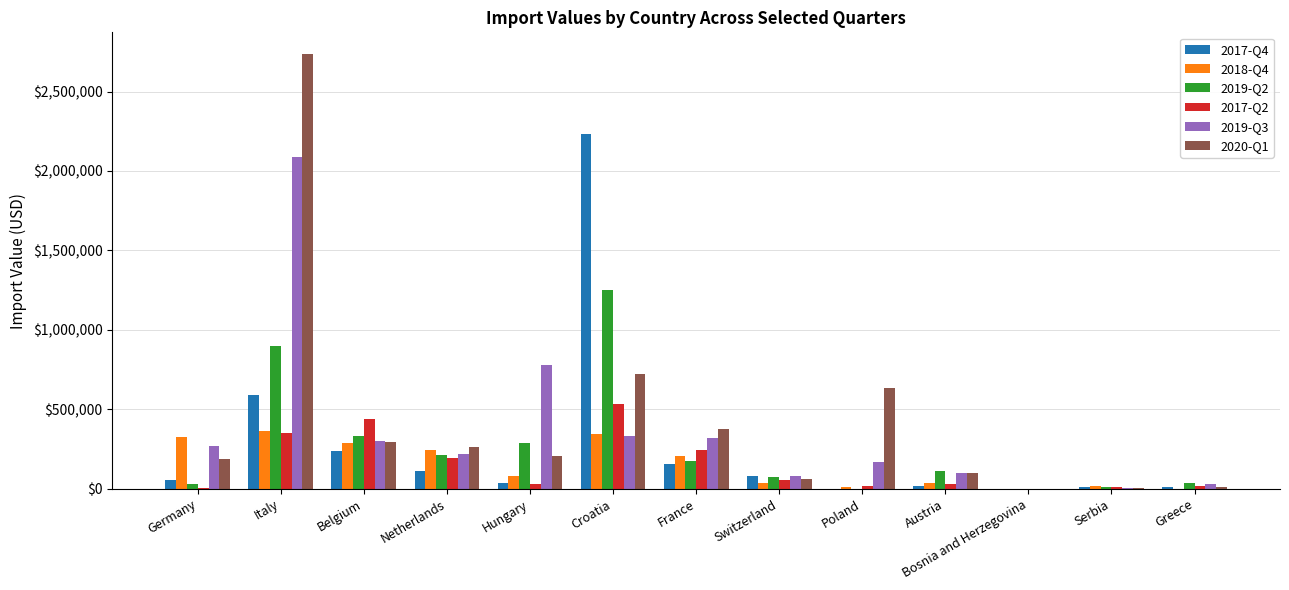

At which category is the sum across all series the highest?

Italy